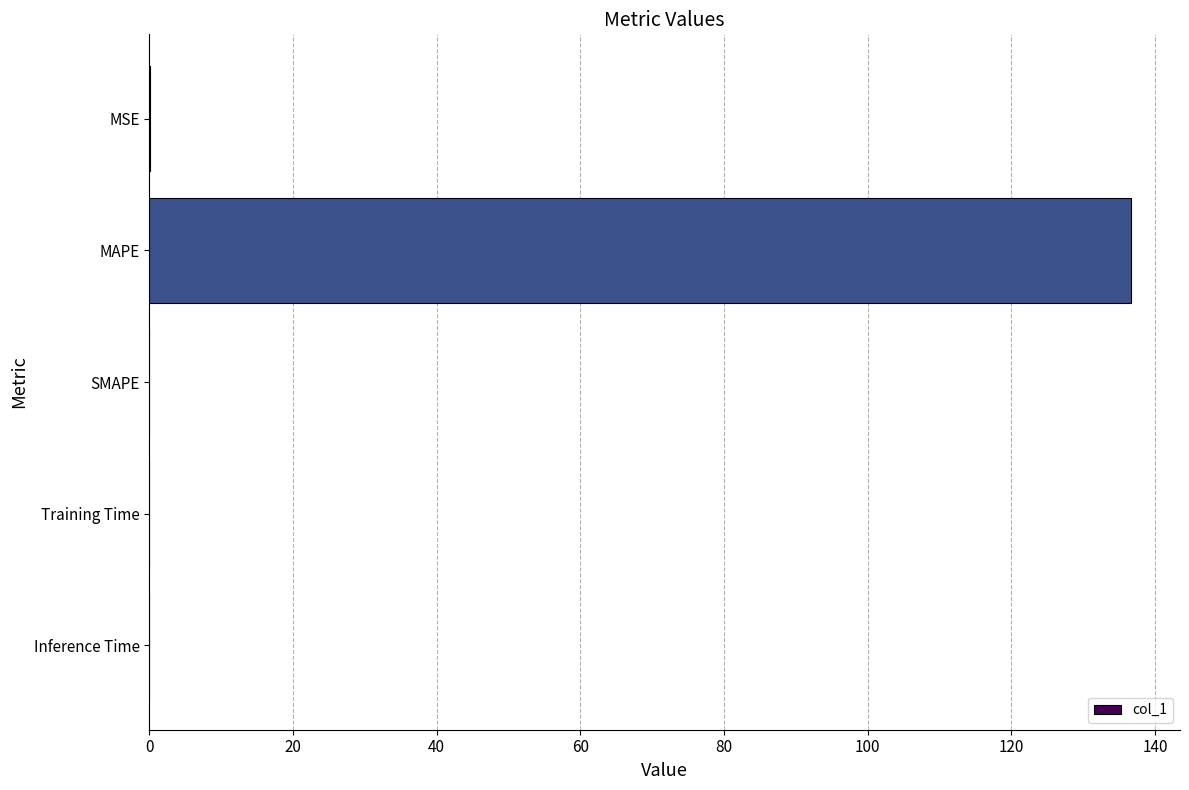

What is the average value?

27.3